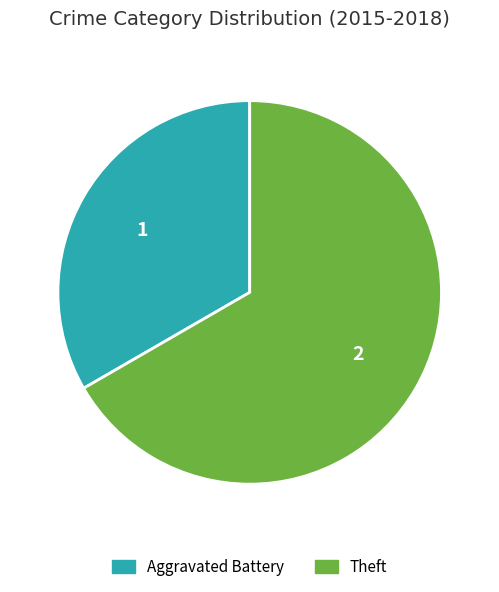

Is it true that Aggravated Battery is 33% of the pie?

True